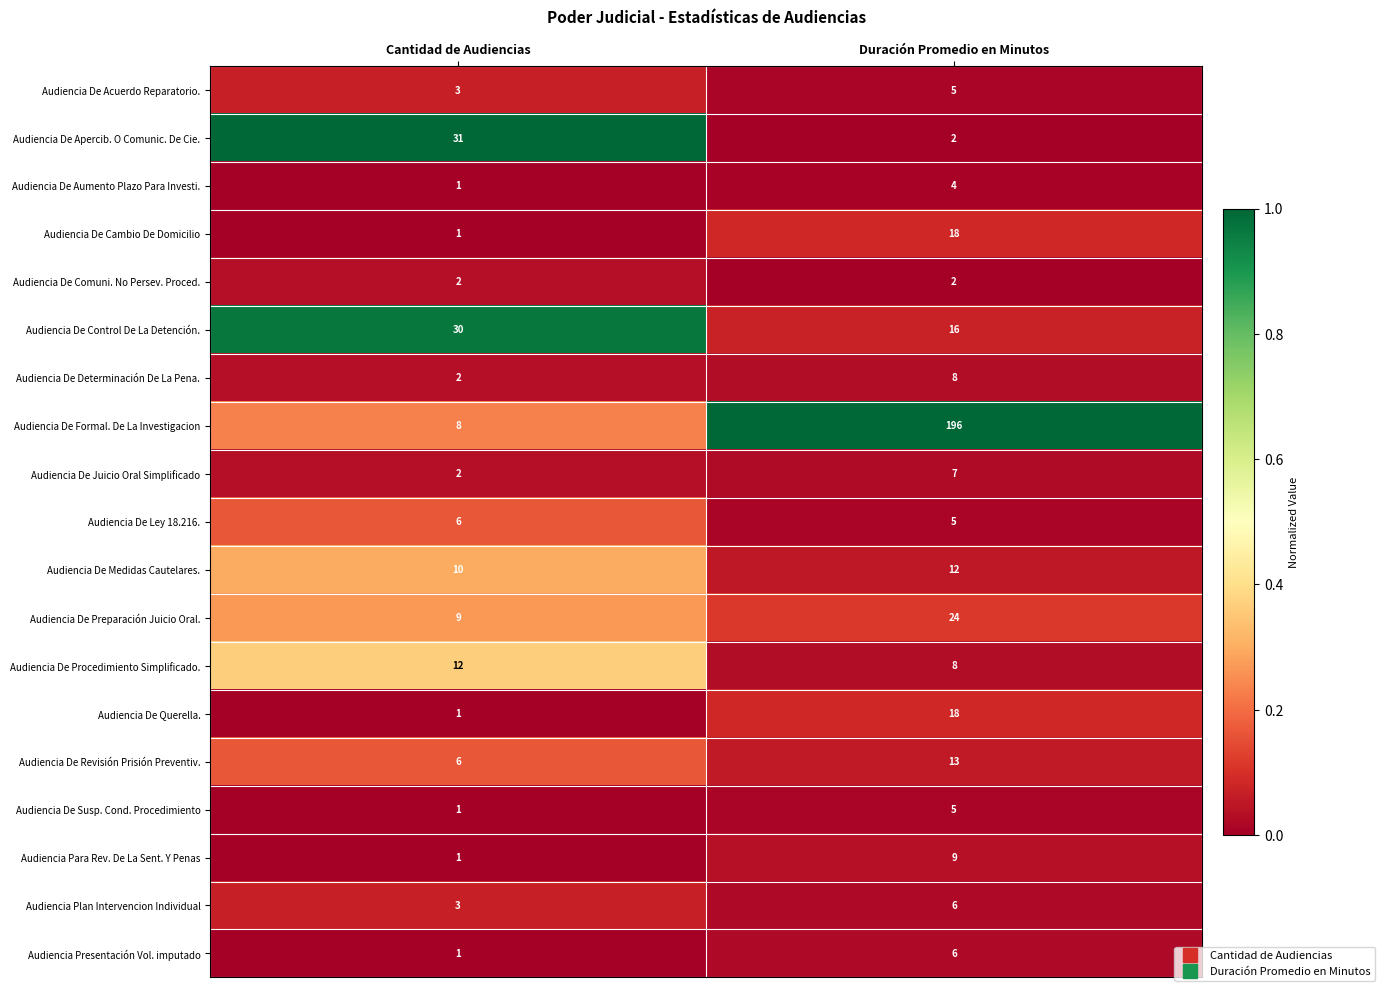

What is the sum of the Audiencia De Preparación Juicio Oral. values at Duración Promedio en Minutos and Cantidad de Audiencias?

33